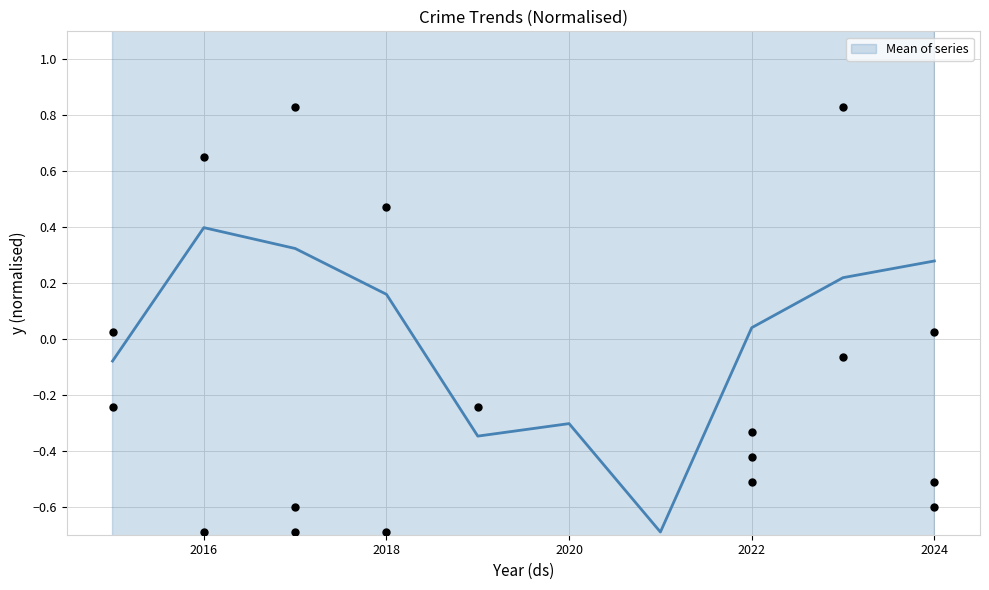

At which label does Mean of series first exceed 0?

2016